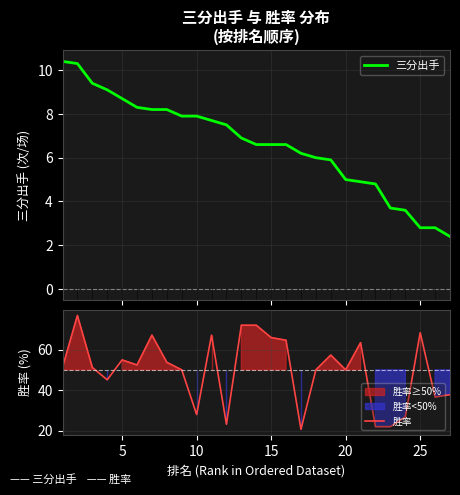

True or false: 三分出手 and 胜率 cross at least once.

False